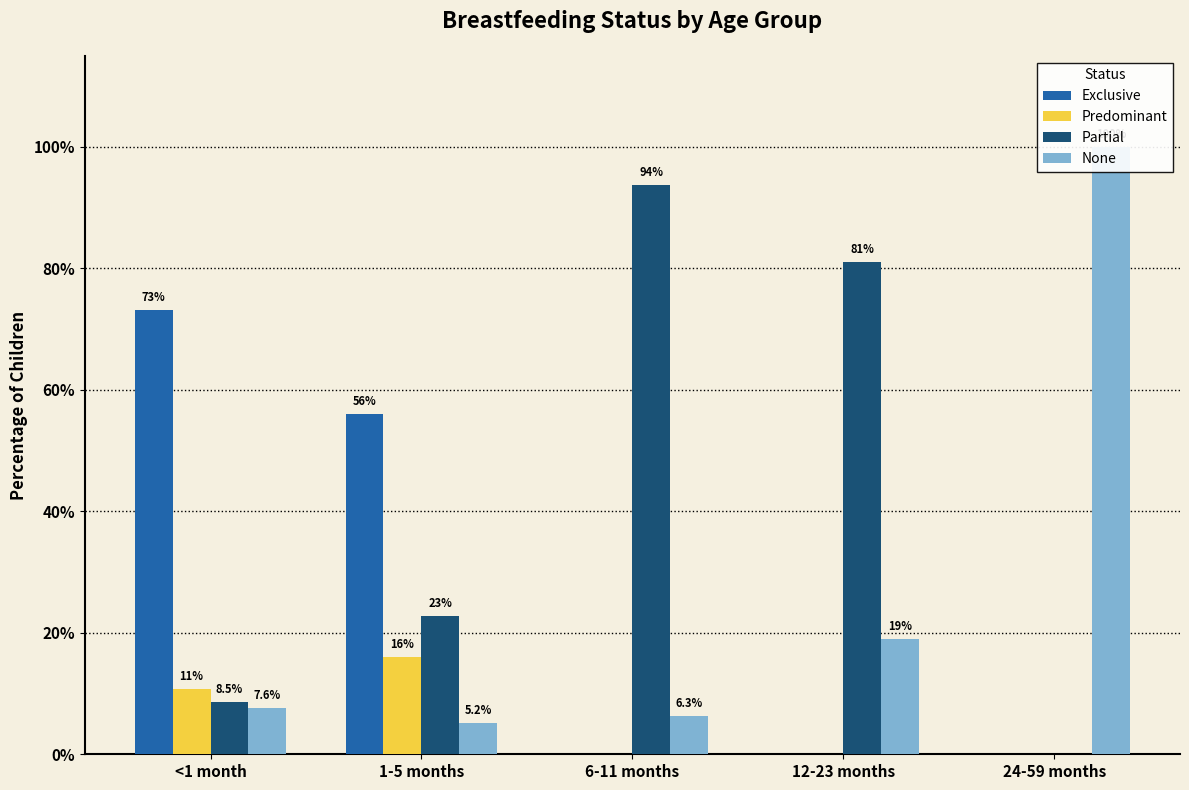

Which series changed the most between <1 month and 12-23 months?

Exclusive